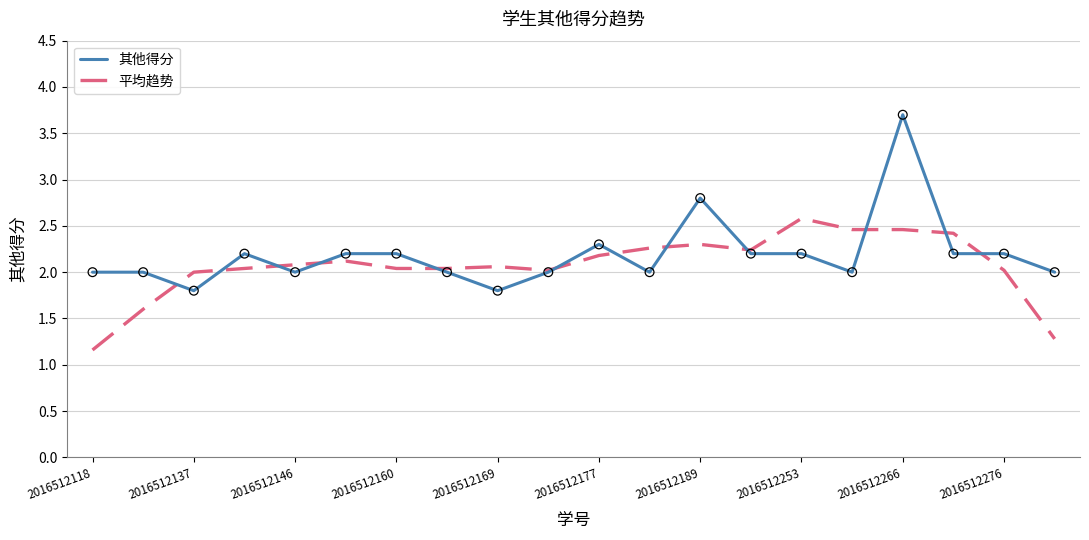

Rank the series by their maximum value, from highest to lowest.

其他得分, 平均趋势